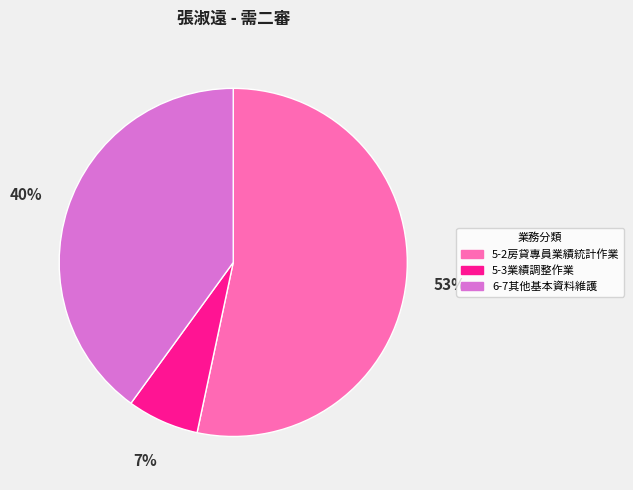

Which slice is the smallest?

5-3業績調整作業